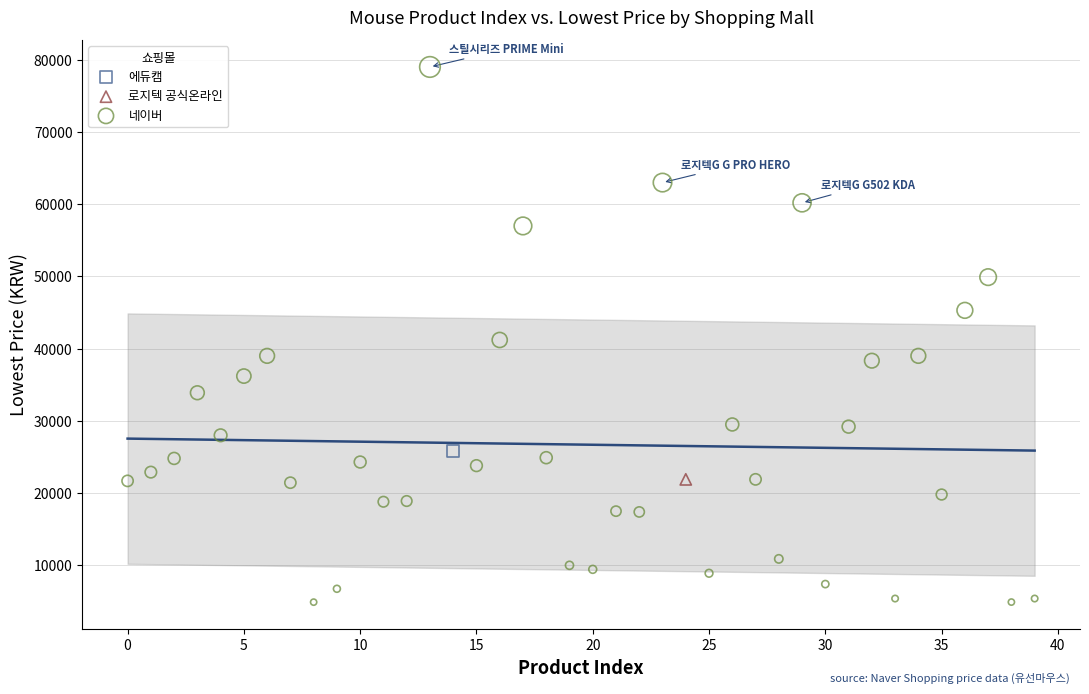

What are all the series names shown in the legend?

네이버, 로지텍 공식온라인, 에듀캠